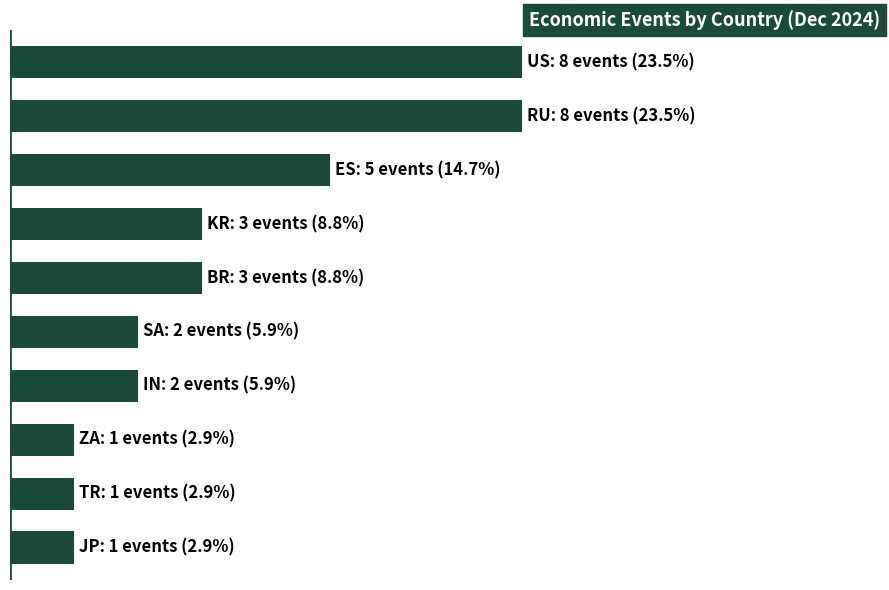

What is the average value?

3